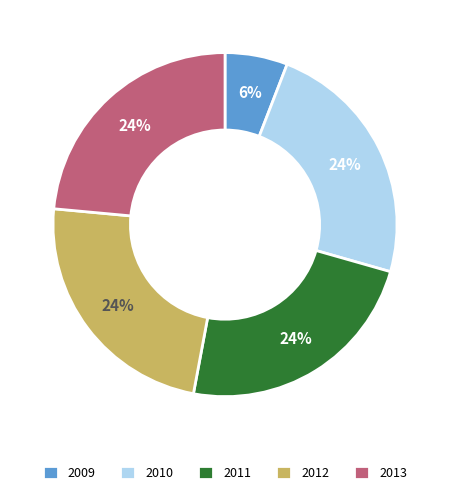

Is the sum of 2013 and 2009 greater than half?

No